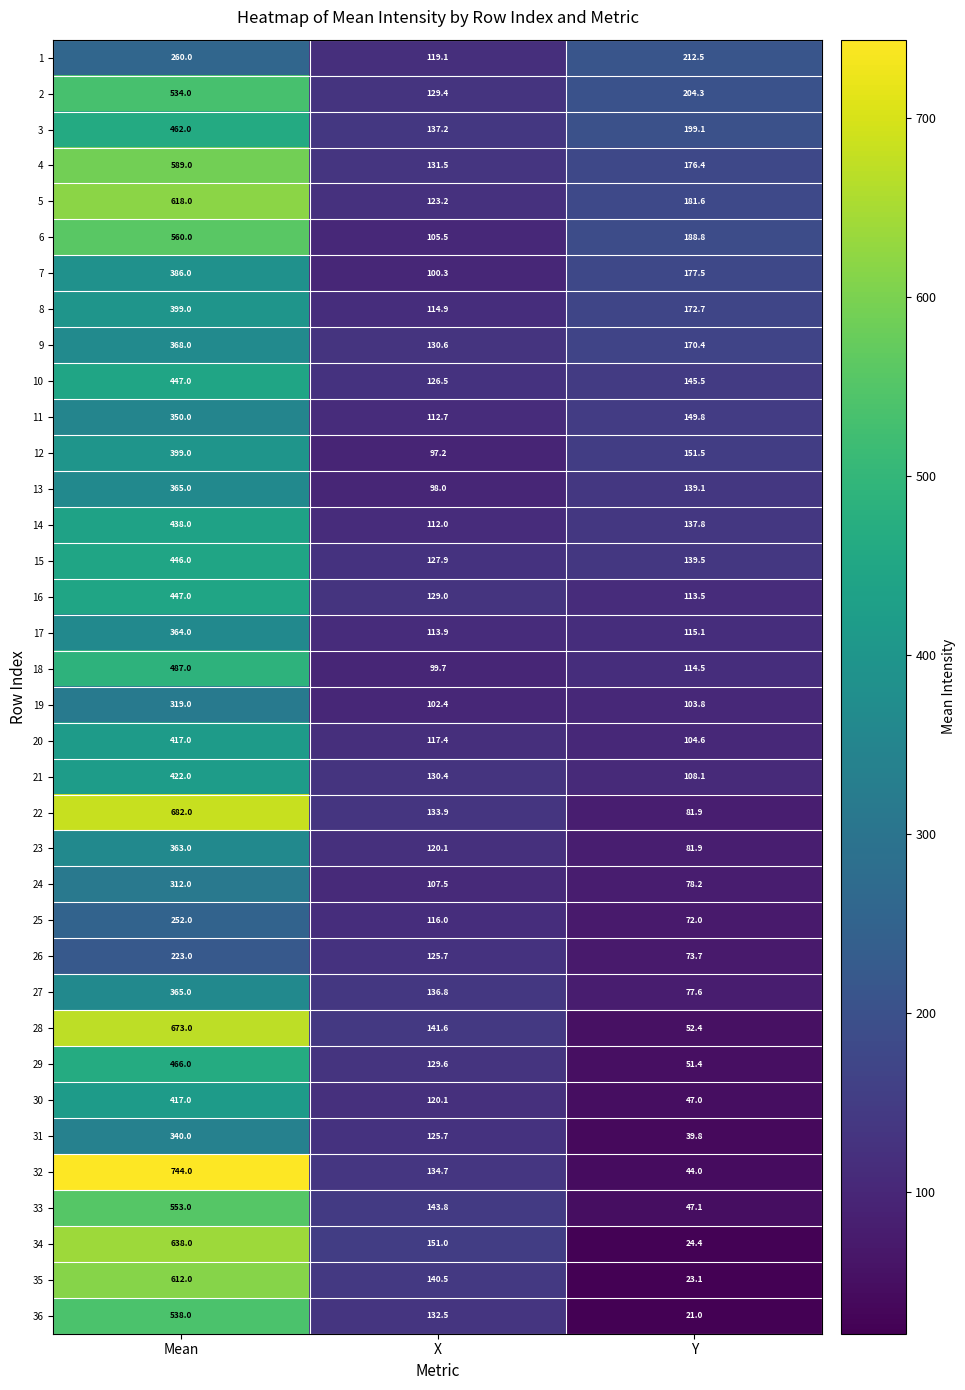

The value of 17 at Mean is 73.1. True or false?

False